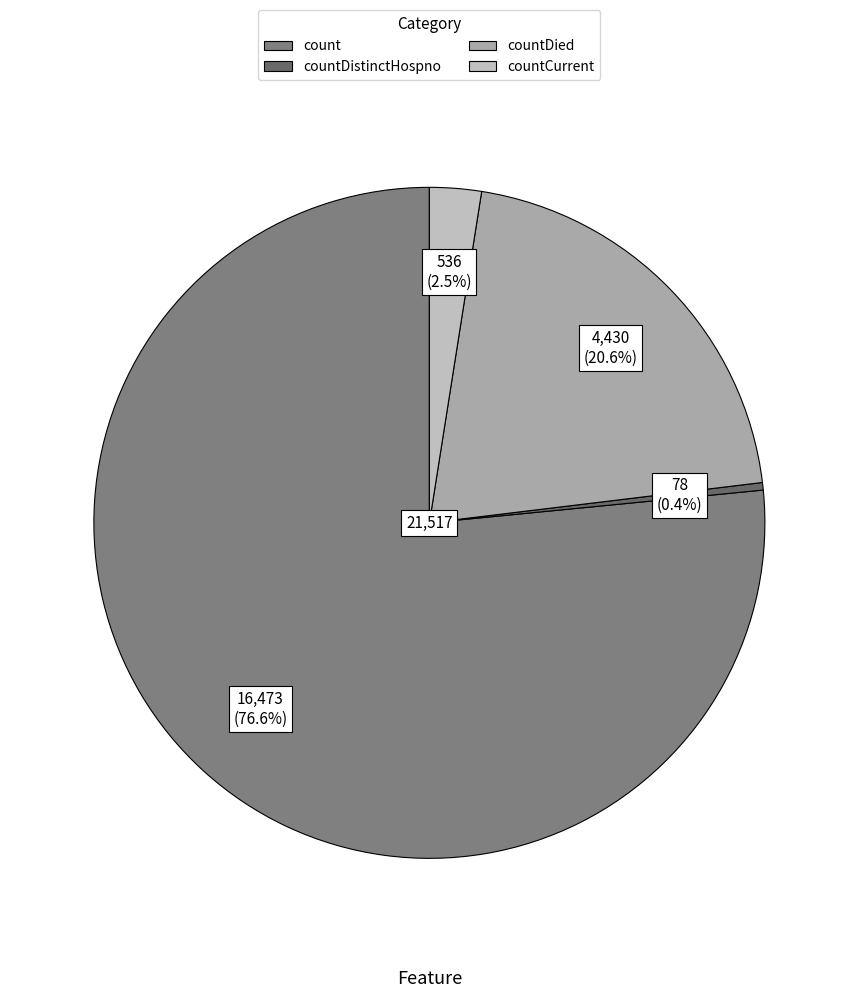

Which slice represents more than half of the pie?

count